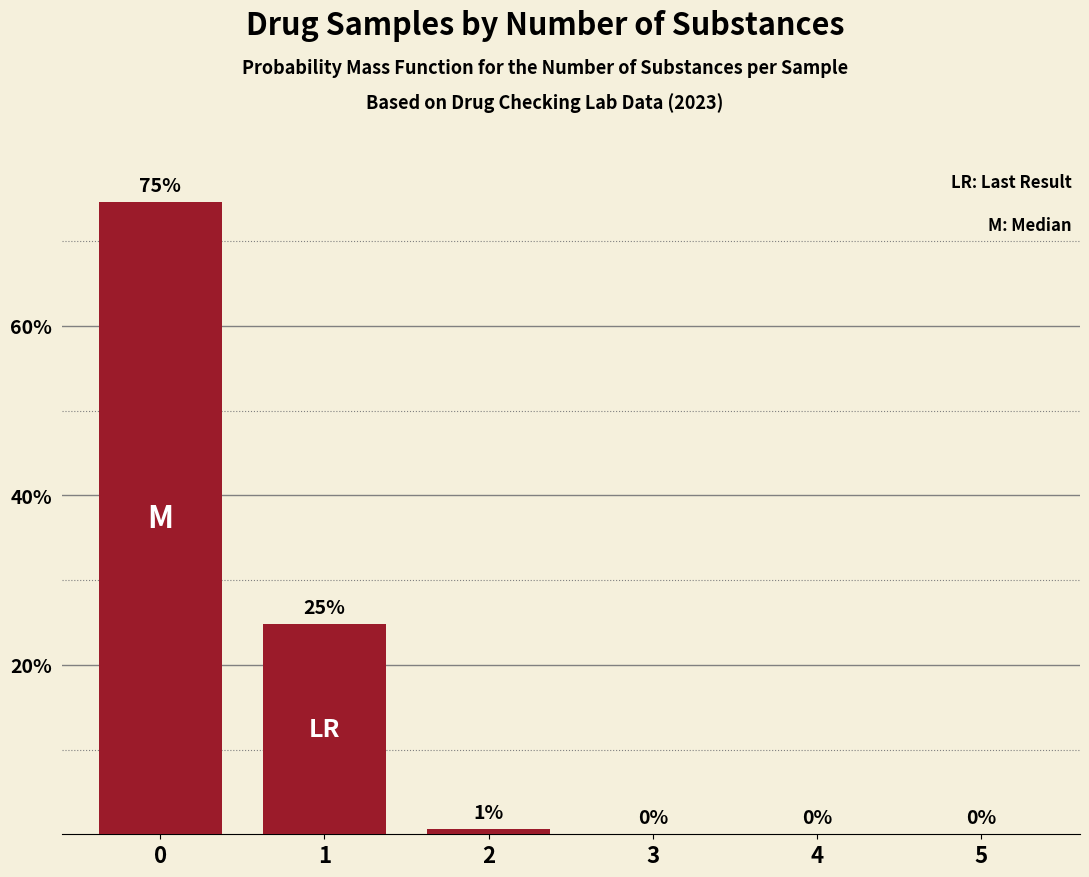

How many values are above zero?

3